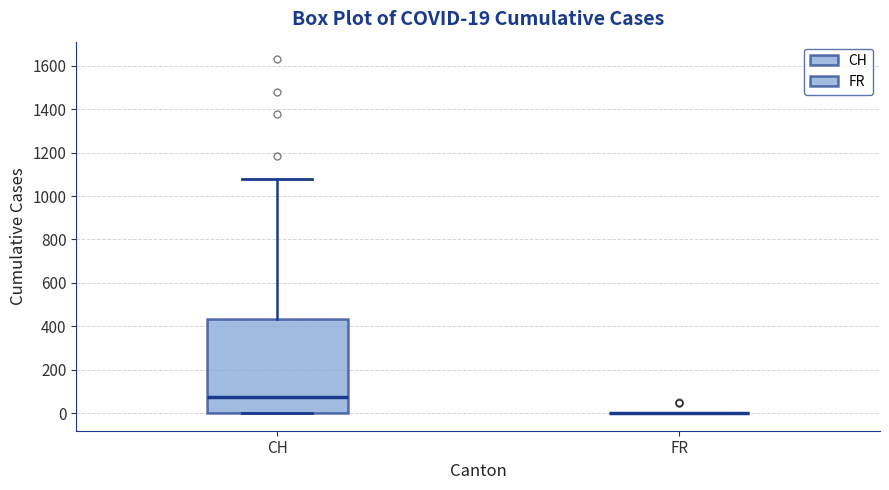

Comparing the boxes themselves (not the whiskers), which one is the tallest?

CH